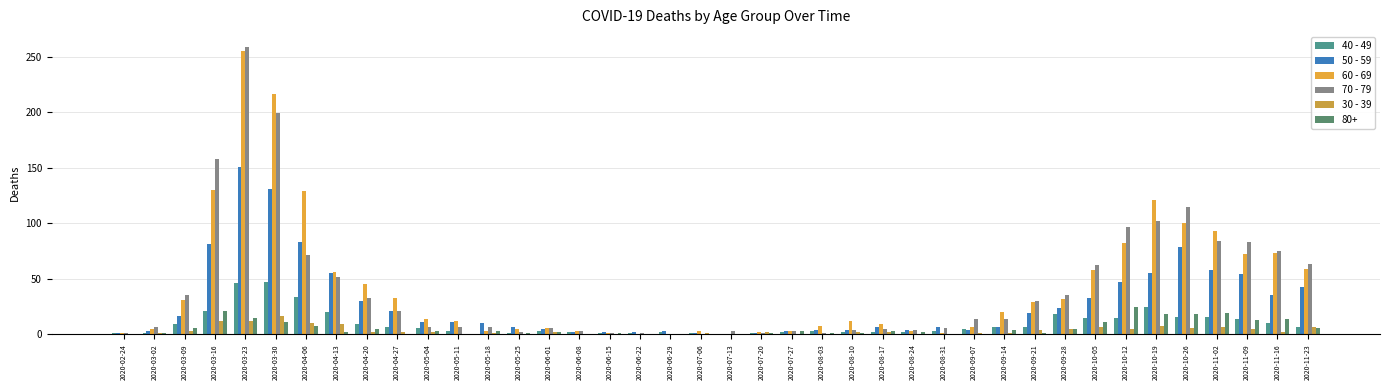

At how many categories does at least one series exceed 248?

1